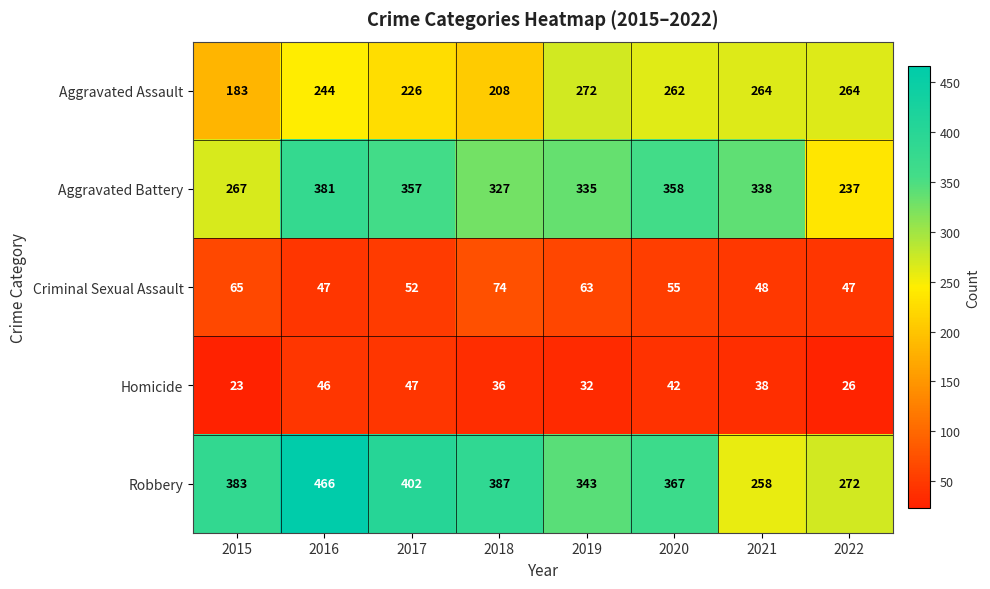

Is it true that Criminal Sexual Assault equals 48 at 2021?

True